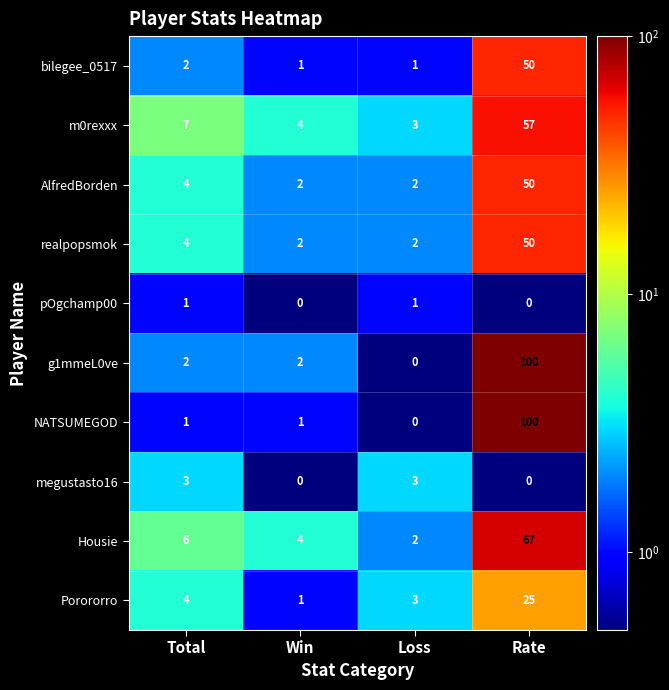

What is the difference between the maximum and minimum values in the Housie series?

65